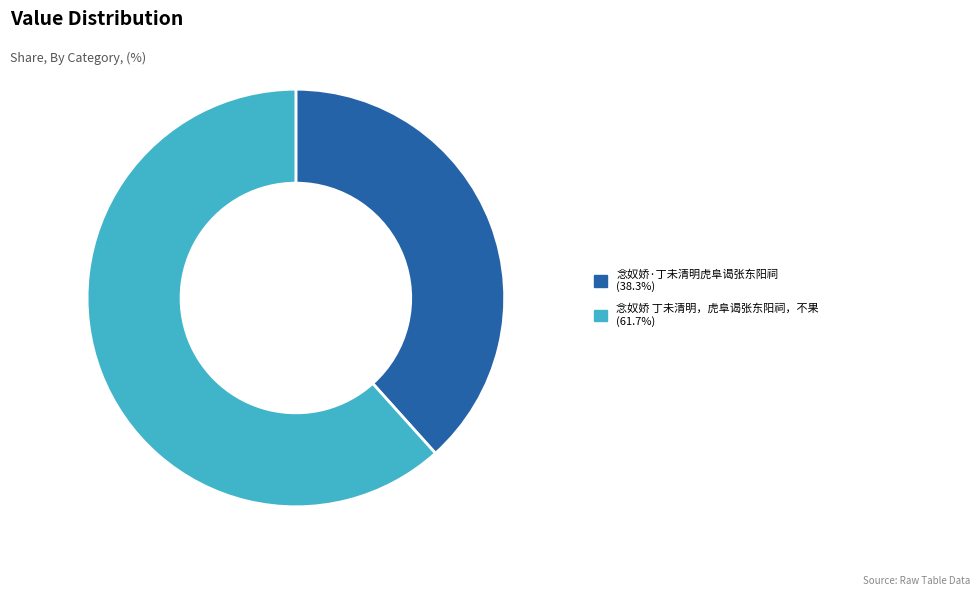

Is there any slice that represents more than half of the pie?

Yes